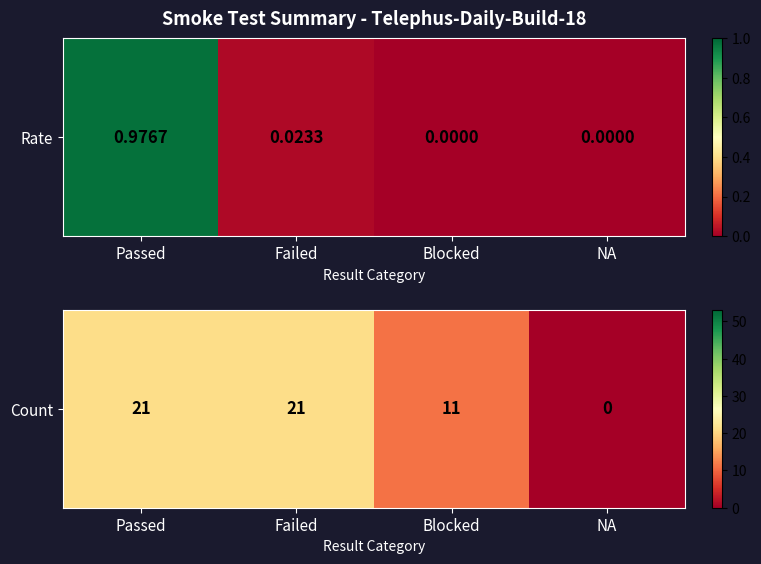

What is the change in value from Passed to Blocked?

-10